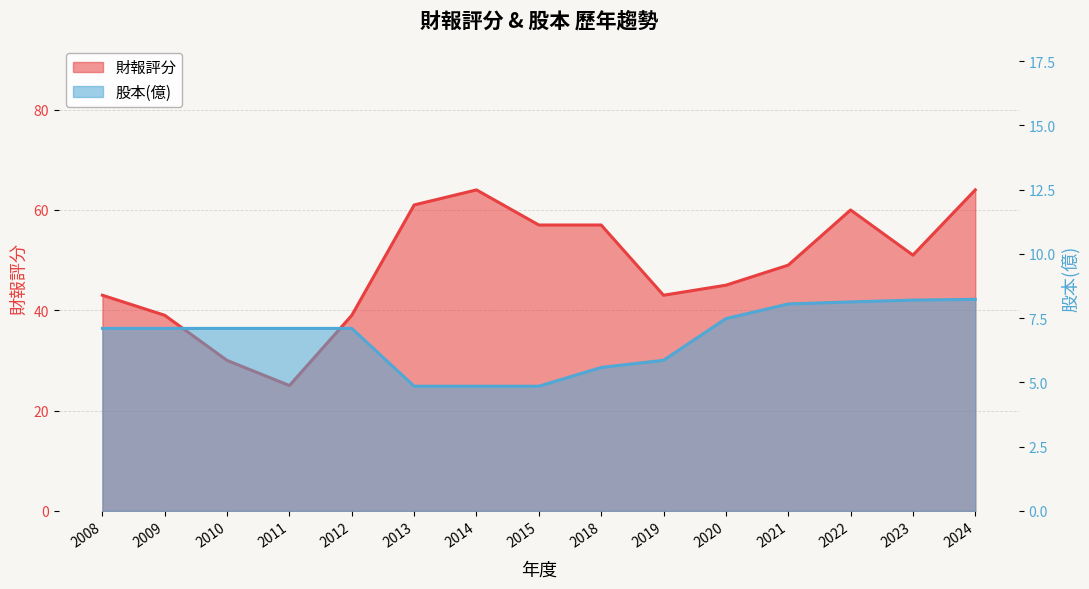

Reading left to right, list all the values displayed in this chart.

財報評分: 2008=43.0	2009=39.0	2010=30.0	2011=25.0	2012=39.0	2013=61.0	2014=64.0	2015=57.0	2018=57.0	2019=43.0	2020=45.0	2021=49.0	2022=60.0	2023=51.0	2024=64.0
股本(億): 2008=7.1	2009=7.1	2010=7.1	2011=7.1	2012=7.1	2013=4.8	2014=4.8	2015=4.8	2018=5.6	2019=5.9	2020=7.5	2021=8.1	2022=8.1	2023=8.2	2024=8.2